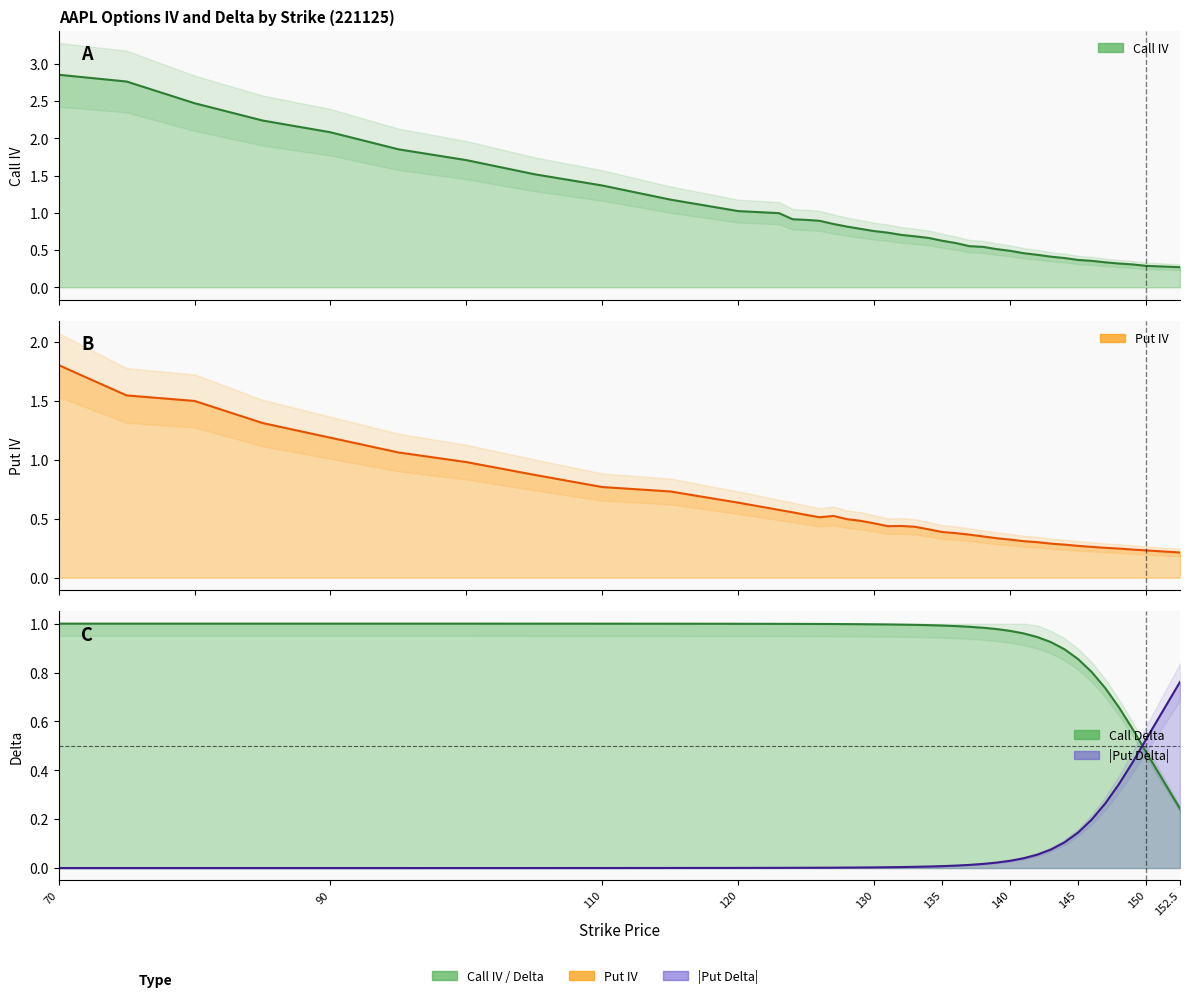

True or false: Call Delta (line) has more than 0 points higher than both neighbors.

False